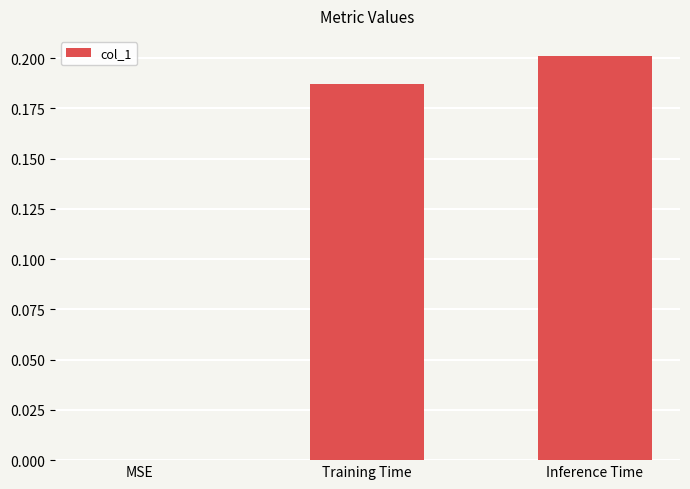

Between Training Time and MSE, which is larger?

Training Time